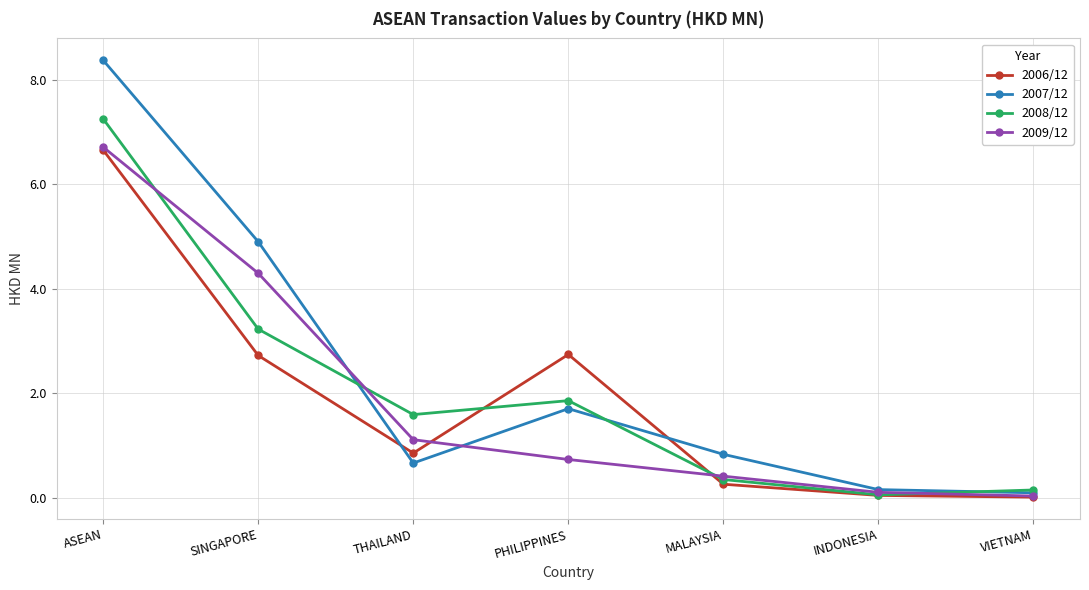

What position from the right is VIETNAM?

1